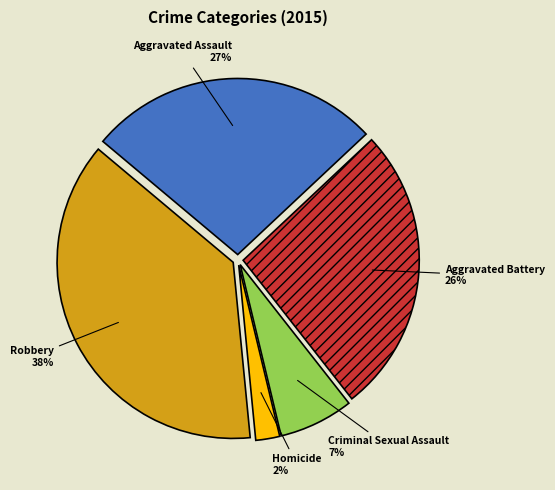

What percentage is the Robbery slice, to the nearest percent?

38%